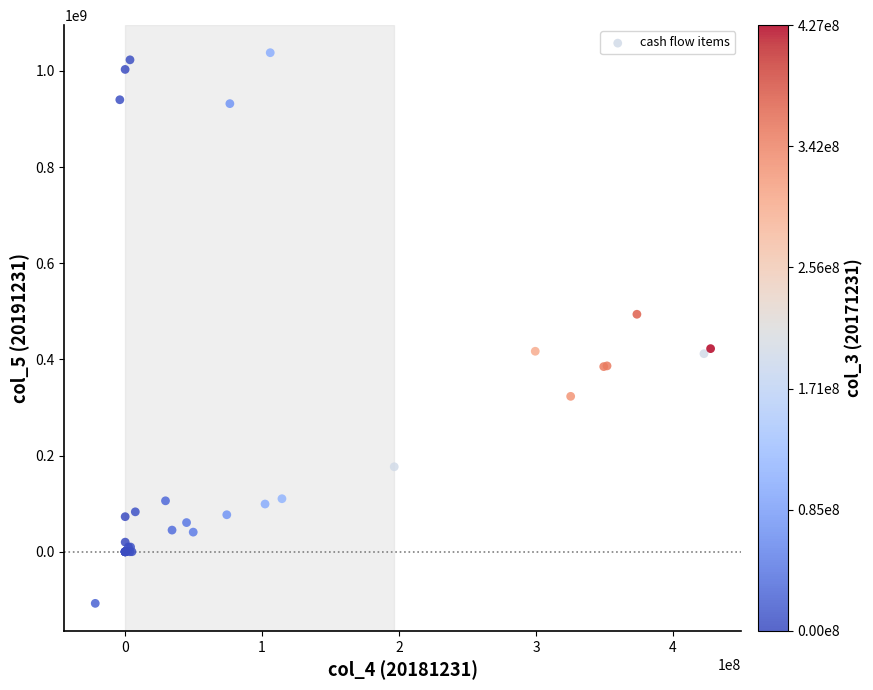

What Y value in the scatter plot is closest to 465230399?

493853256.8